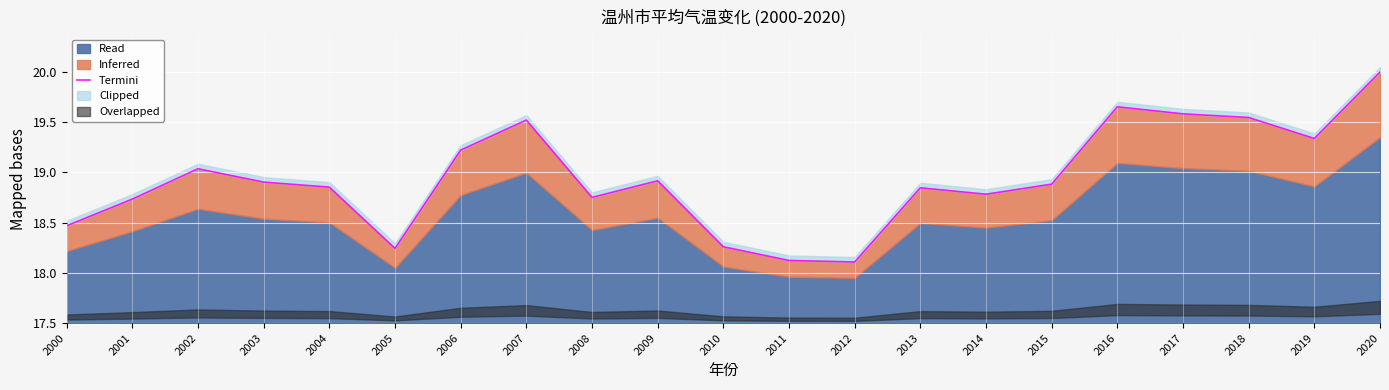

Approximately how many times larger is the value at 2008 compared to 2001?

1.0